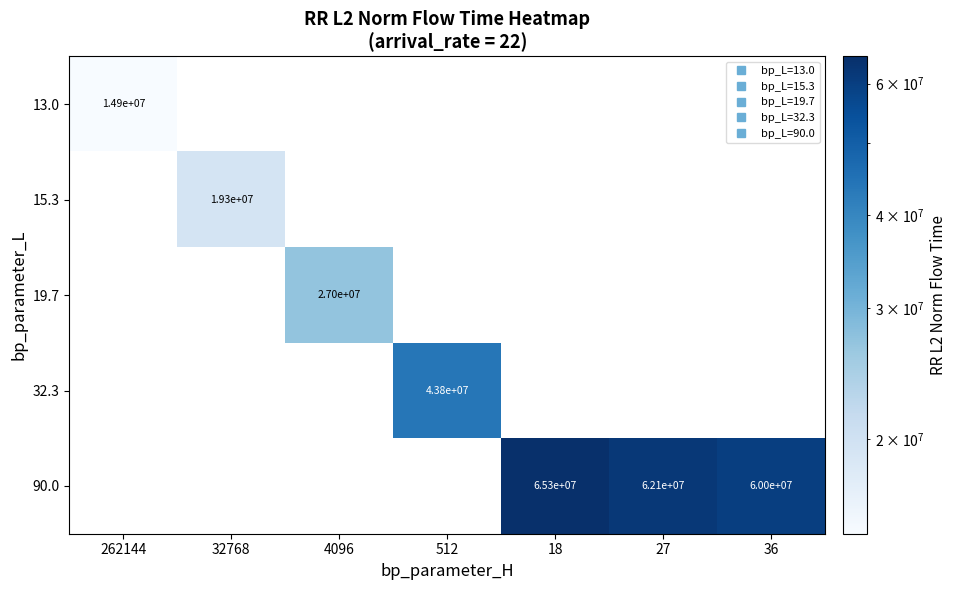

List the series in order of their peak value, lowest first.

13.0, 15.3, 19.7, 32.3, 90.0